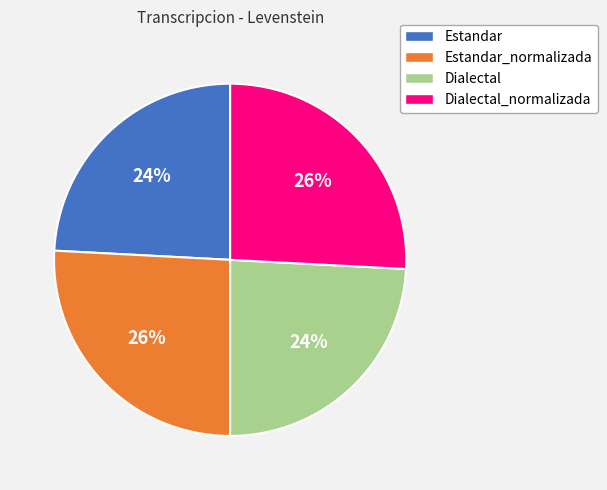

How many segments does this pie chart have?

4